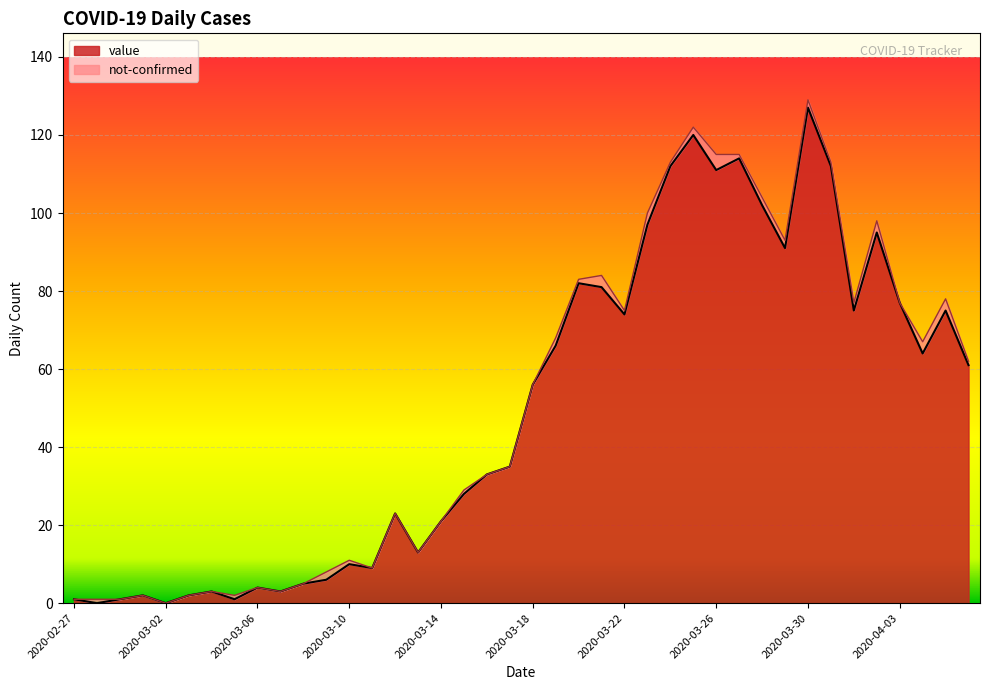

The chart shows a value of 116 at 2020-03-20. True or false?

False